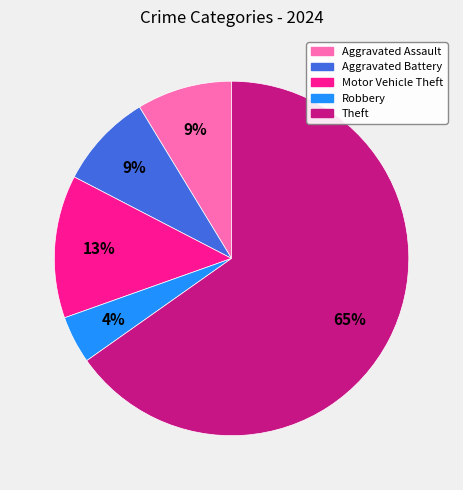

To the nearest percent, what percentage of the pie is Theft?

65%